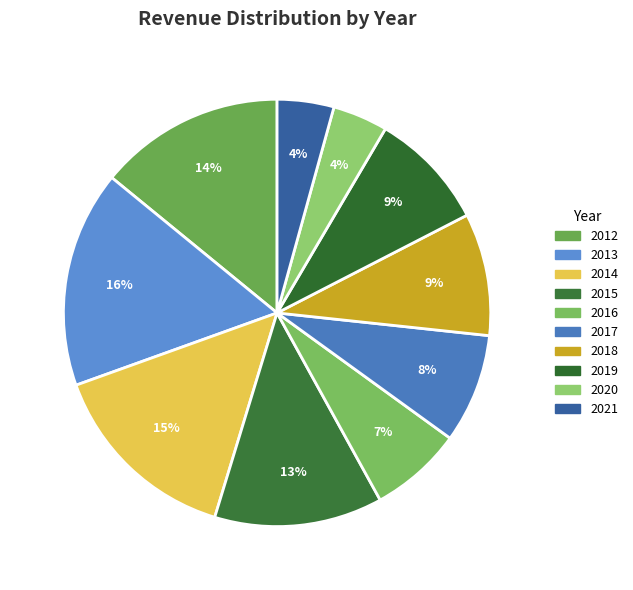

Is it true that 2019 is 9% of the pie?

True